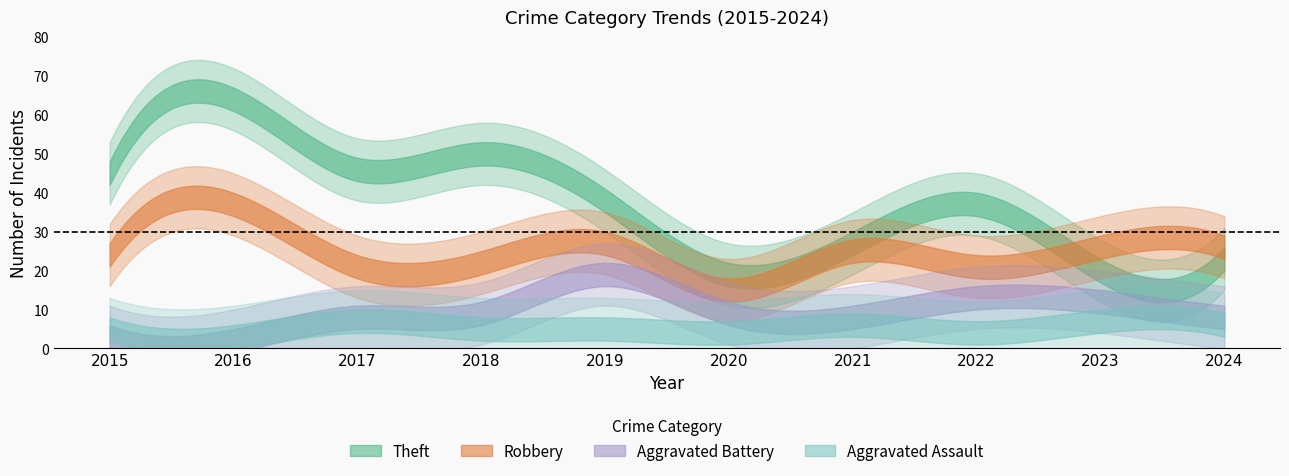

Which series has the largest range (max minus min)?

Theft